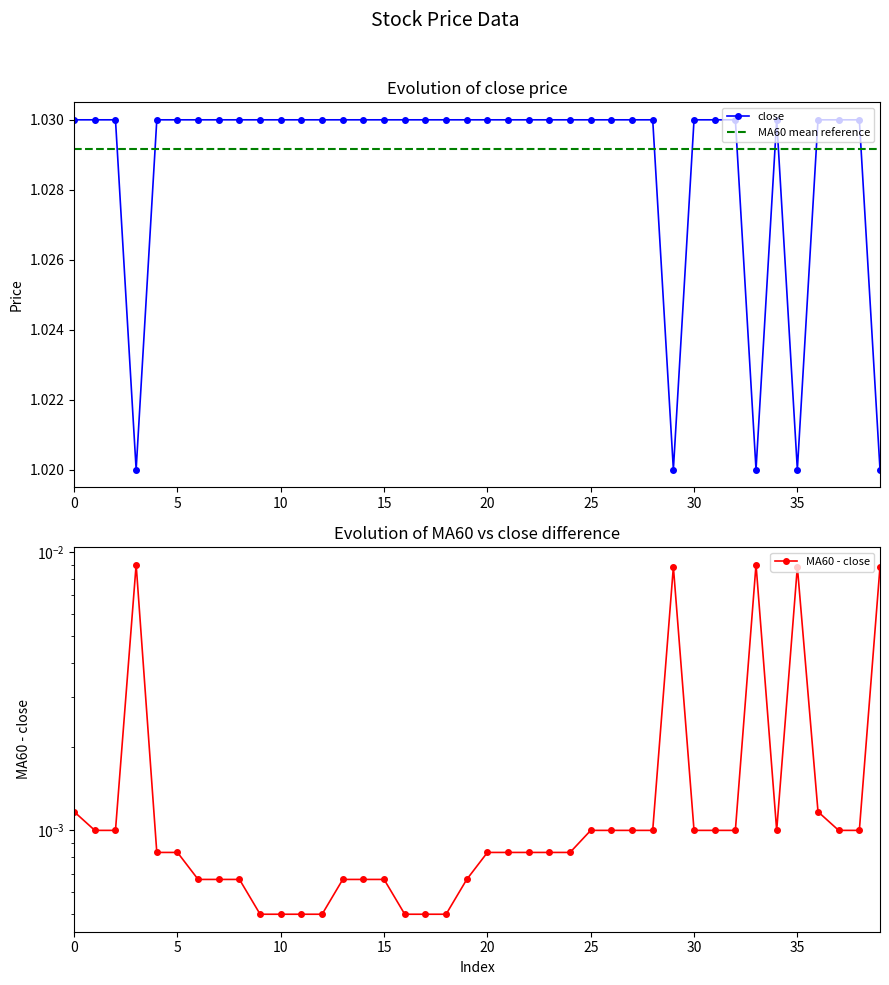

Rank the categories by value from highest to lowest.

0, 1, 2, 4, 5, 6, 7, 8, 9, 10, 11, 12, 13, 14, 15, 16, 17, 18, 19, 20, 21, 22, 23, 24, 25, 26, 27, 28, 30, 31, 32, 34, 36, 37, 38, 3, 29, 33, 35, 39